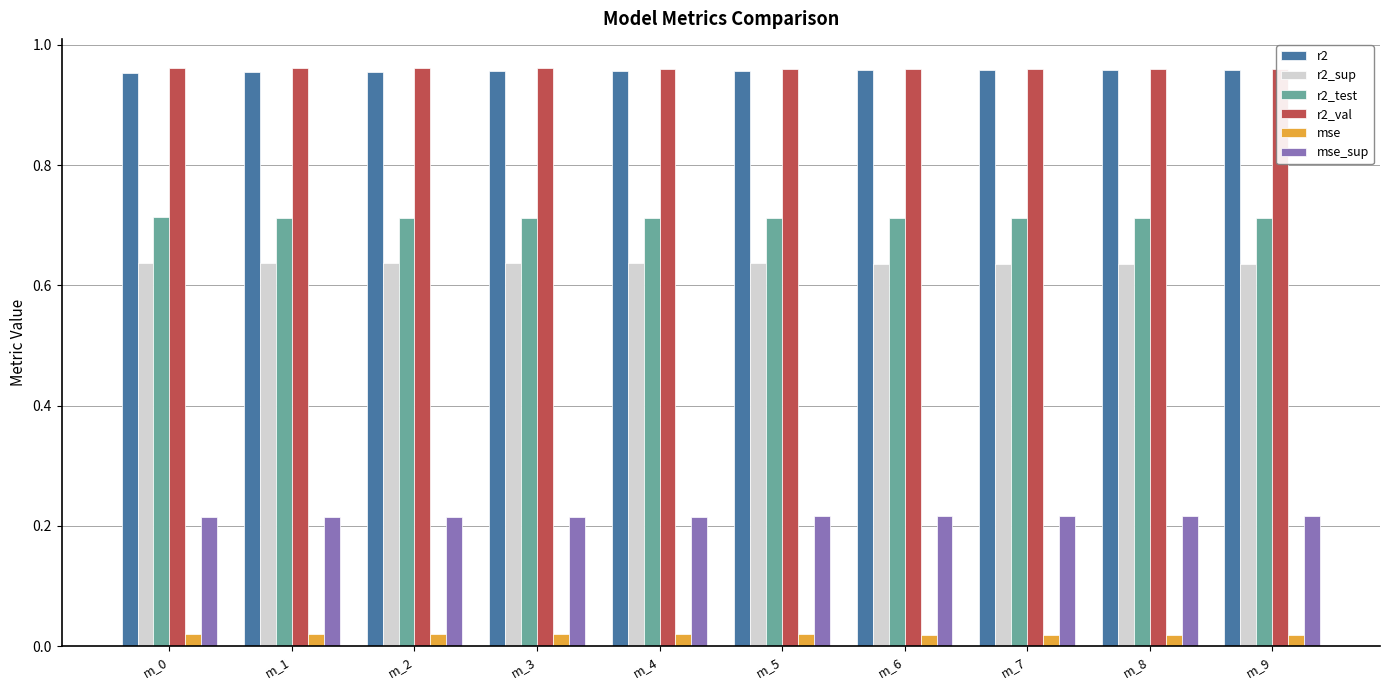

At which category does the chart reach its minimum across all series?

m_9